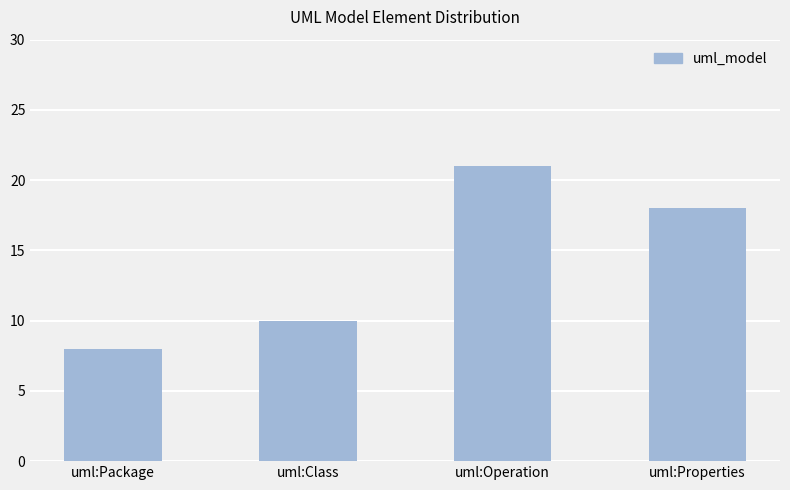

Reading right to left, extract all data points from this chart.

uml:Properties=18	uml:Operation=21	uml:Class=10	uml:Package=8